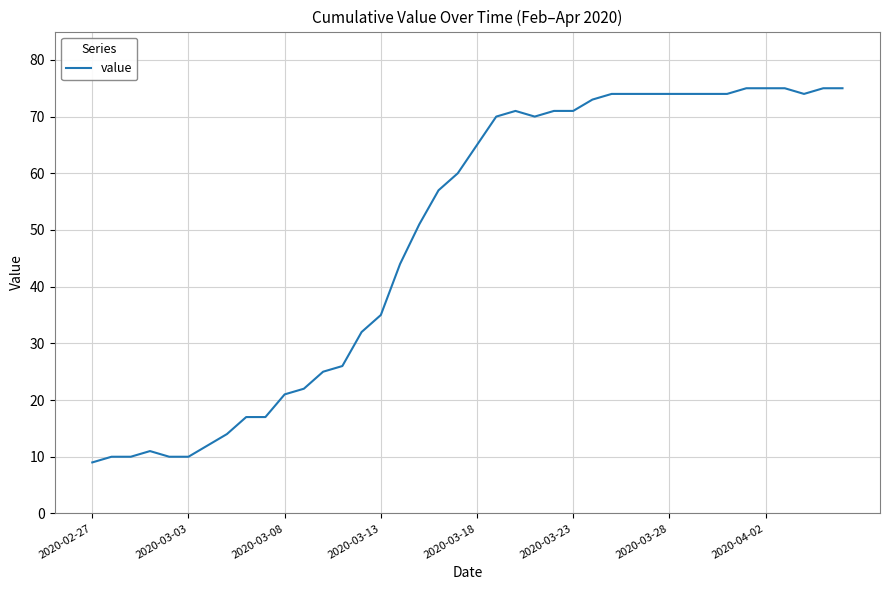

What is the maximum value shown in the chart?

75